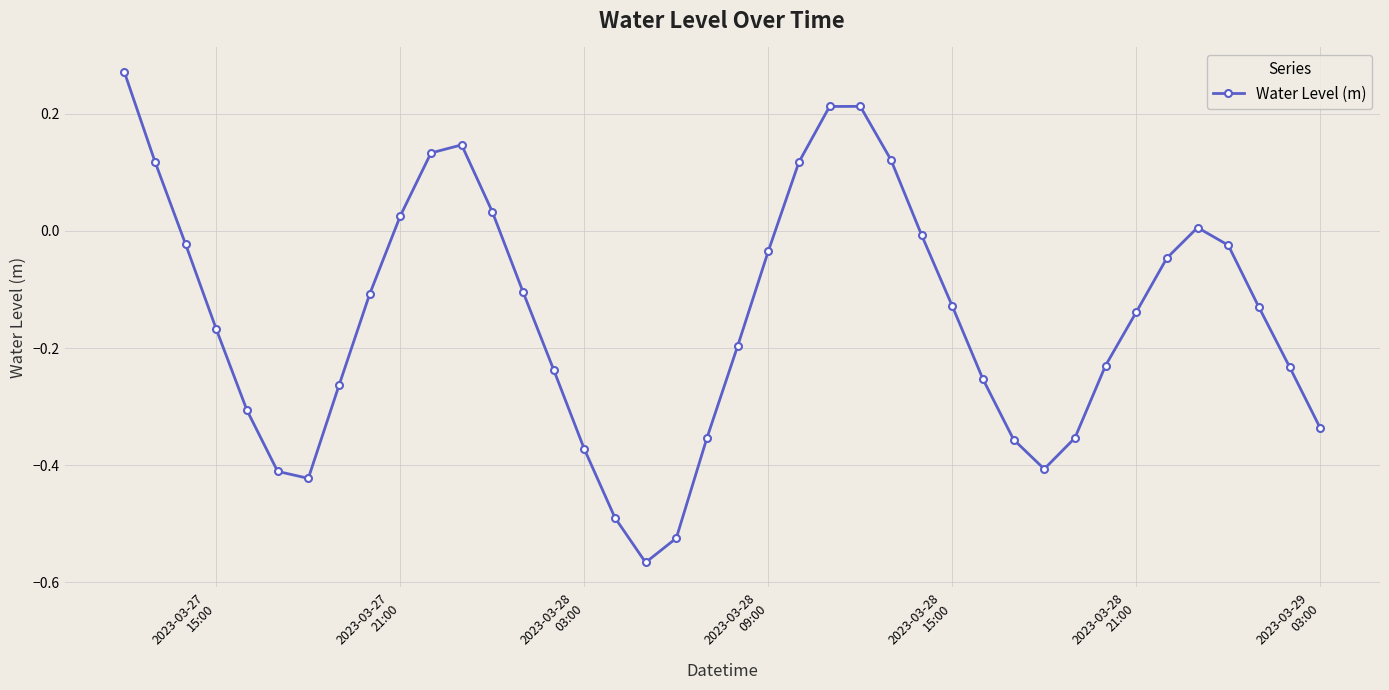

What is the difference between the maximum and minimum values?

0.8